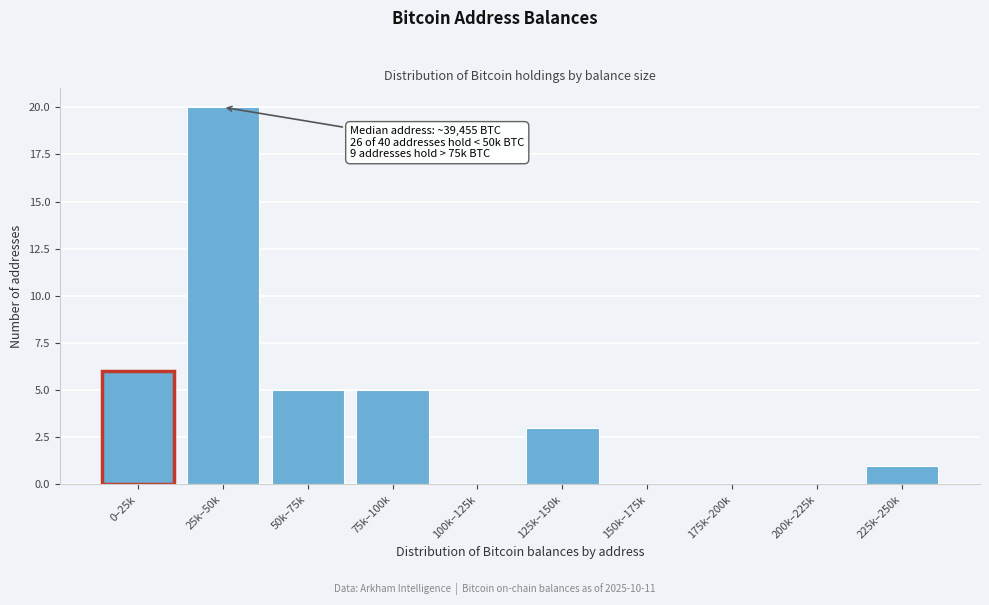

Reading right to left, extract all data points from this chart.

225k–250k=1	200k–225k=0	175k–200k=0	150k–175k=0	125k–150k=3	100k–125k=0	75k–100k=5	50k–75k=5	25k–50k=20	0–25k=6